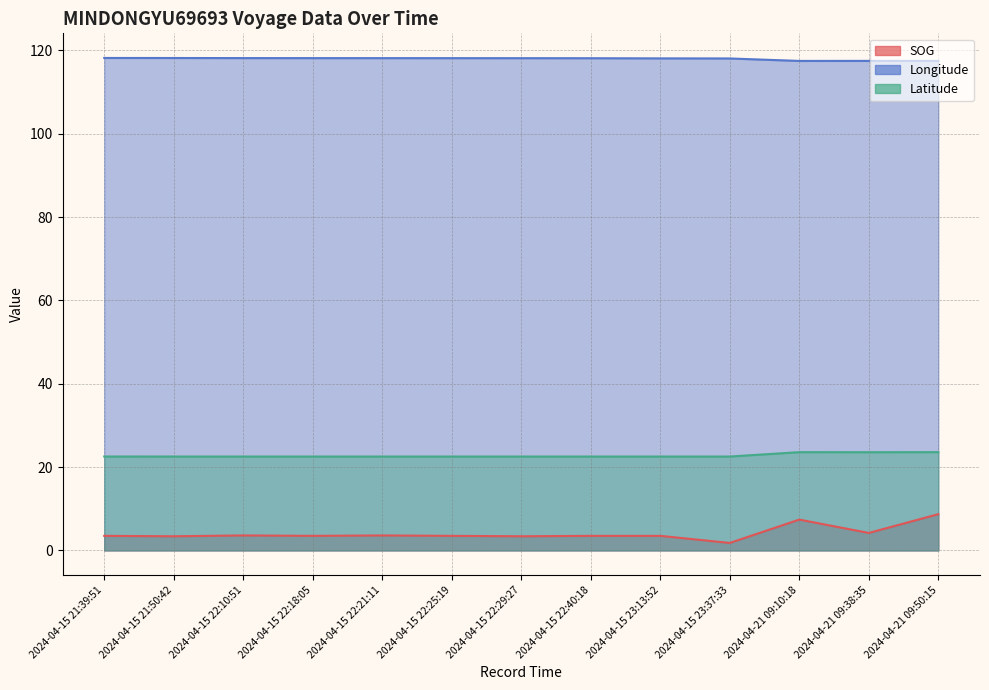

List the series in order of their overall mean, highest first.

Longitude, Latitude, SOG